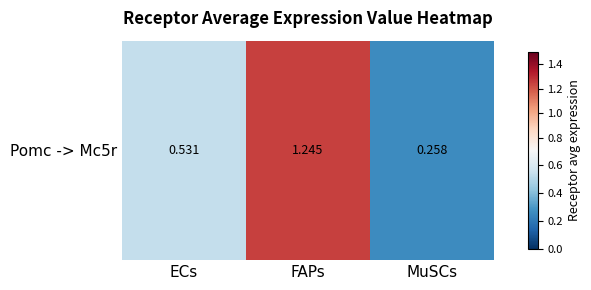

What is the smallest value displayed?

0.3